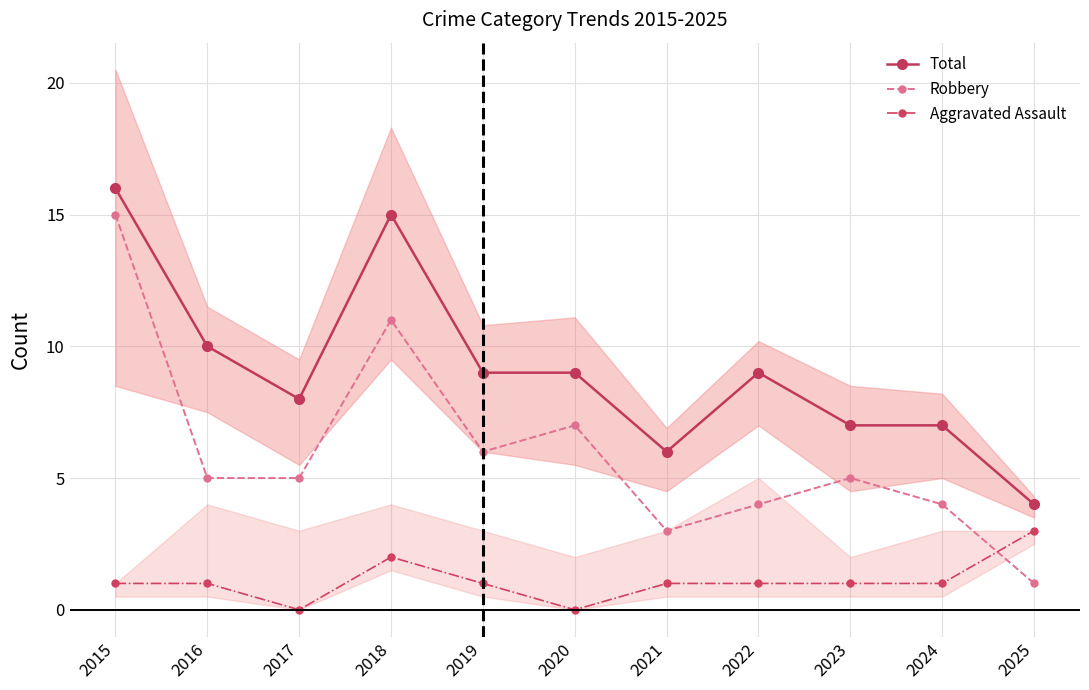

What is the value of the Robbery point at the 3rd from the left?

5